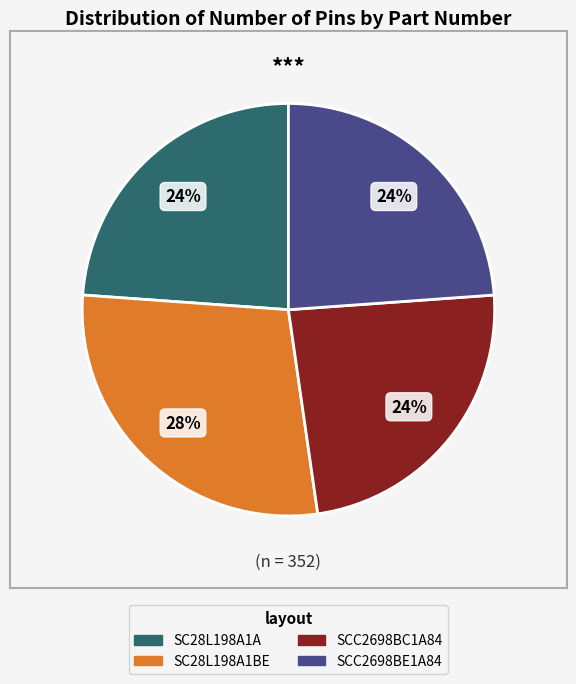

Which category has the biggest portion of the pie?

SC28L198A1BE